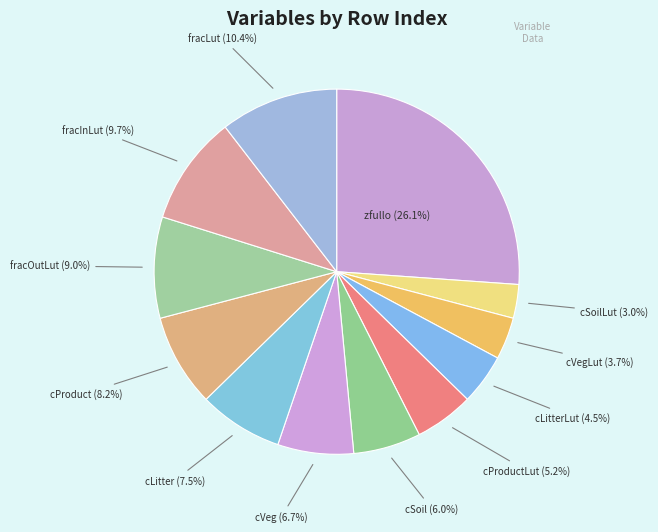

How many slices are in this pie chart?

12